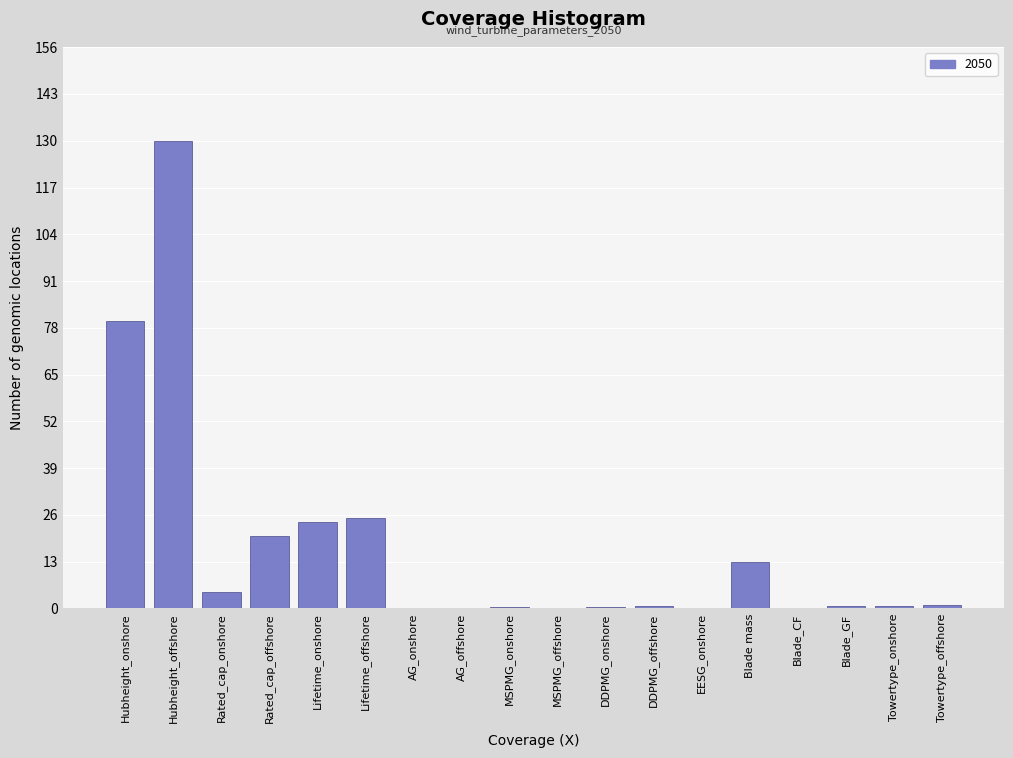

What is the change in value from Rated_cap_onshore to Rated_cap_offshore?

+15.5